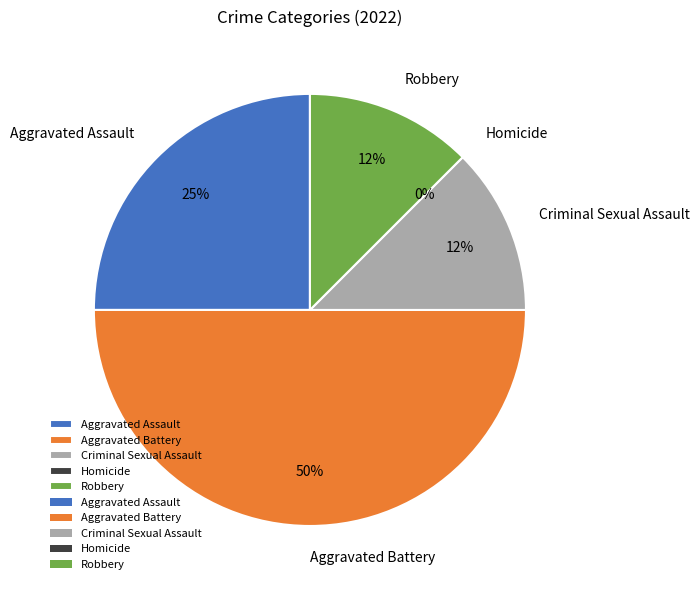

How many slices are in this pie chart?

5